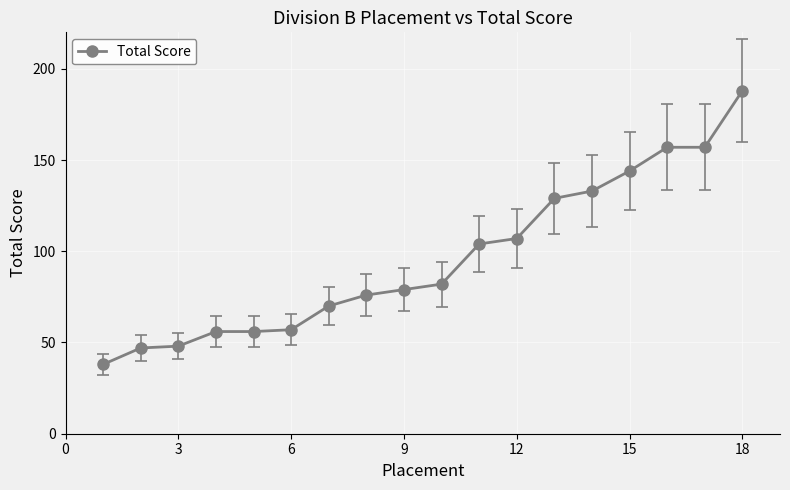

What is the value of the 14th point from the left?

133